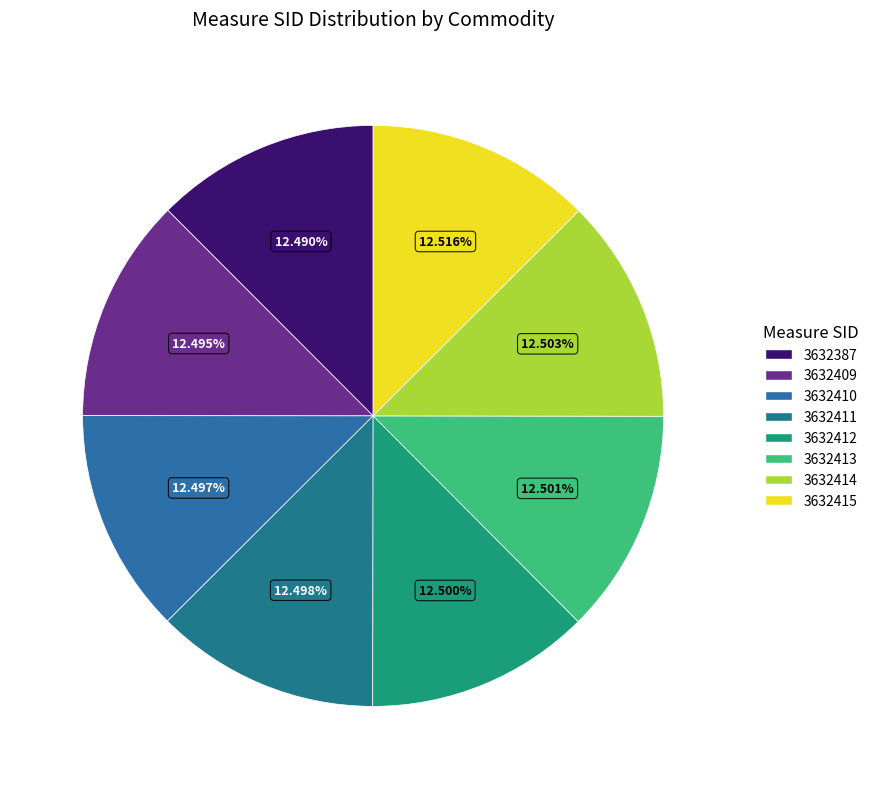

To the nearest percent, what portion does 3632409 represent?

12%